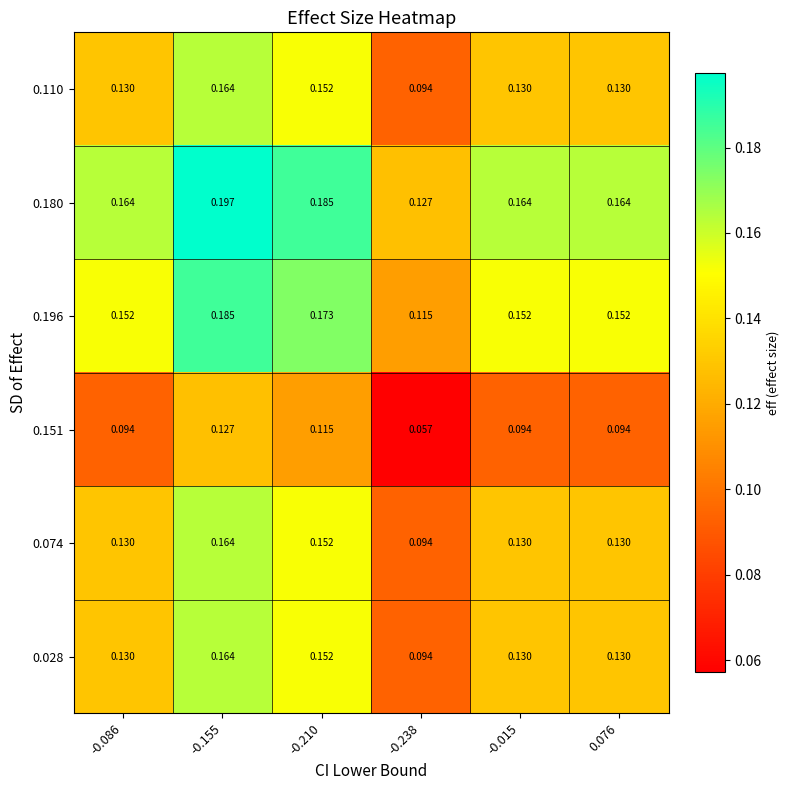

Is the value of 0.074 at -0.155 greater than the value of 0.110 at 0.076?

Yes